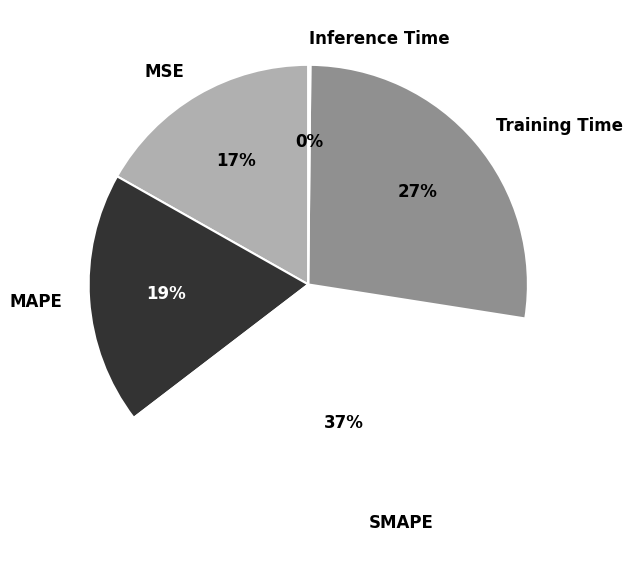

Do MAPE and MSE together represent more than half of the pie?

No